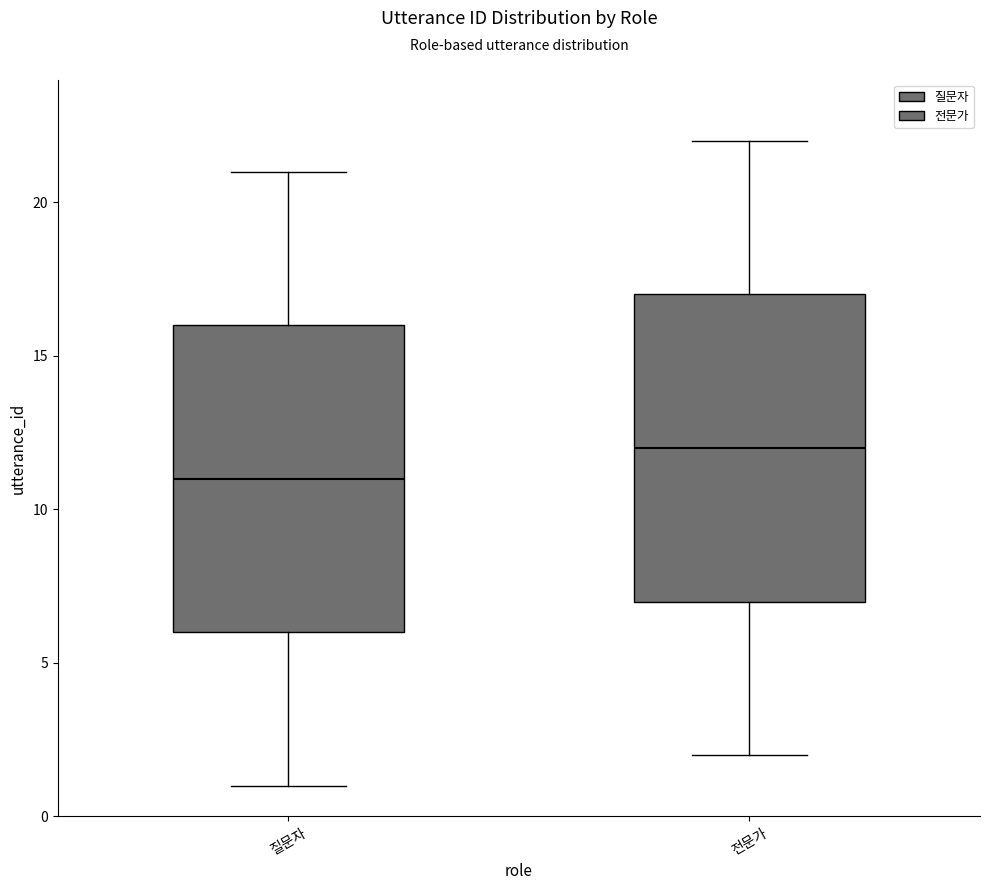

Which box's median line is the lowest?

질문자